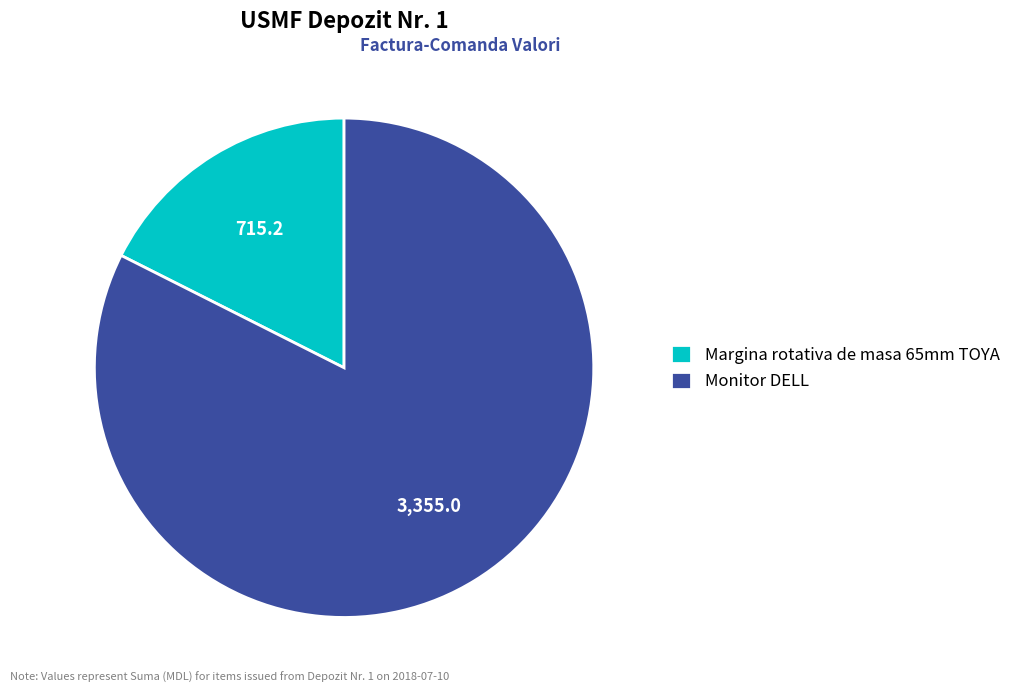

Rank the categories by value from lowest to highest.

Margina rotativa de masa 65mm TOYA, Monitor DELL